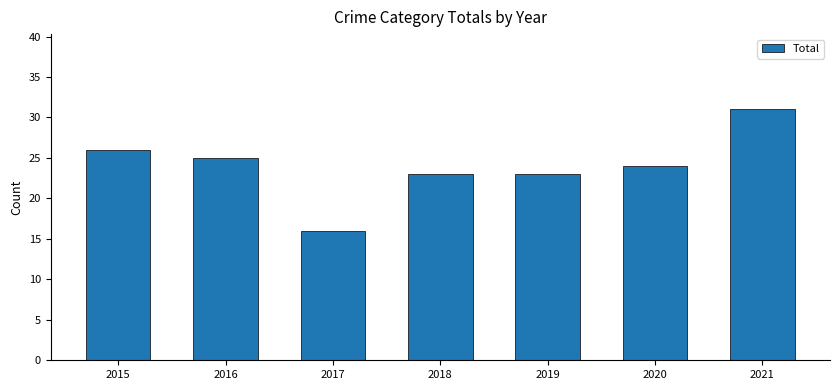

Reading right to left, extract all data points from this chart.

2021=31	2020=24	2019=23	2018=23	2017=16	2016=25	2015=26